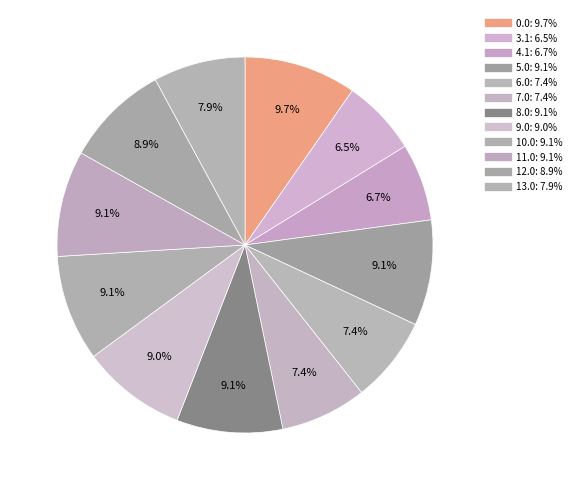

Count the number of slices in the pie.

12